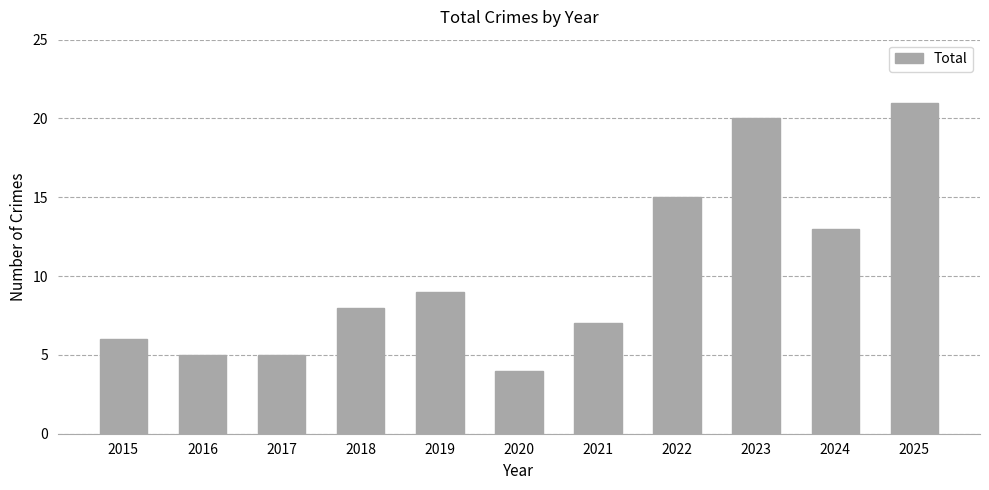

Reading left to right, transcribe all the data shown in this chart.

6	5	5	8	9	4	7	15	20	13	21